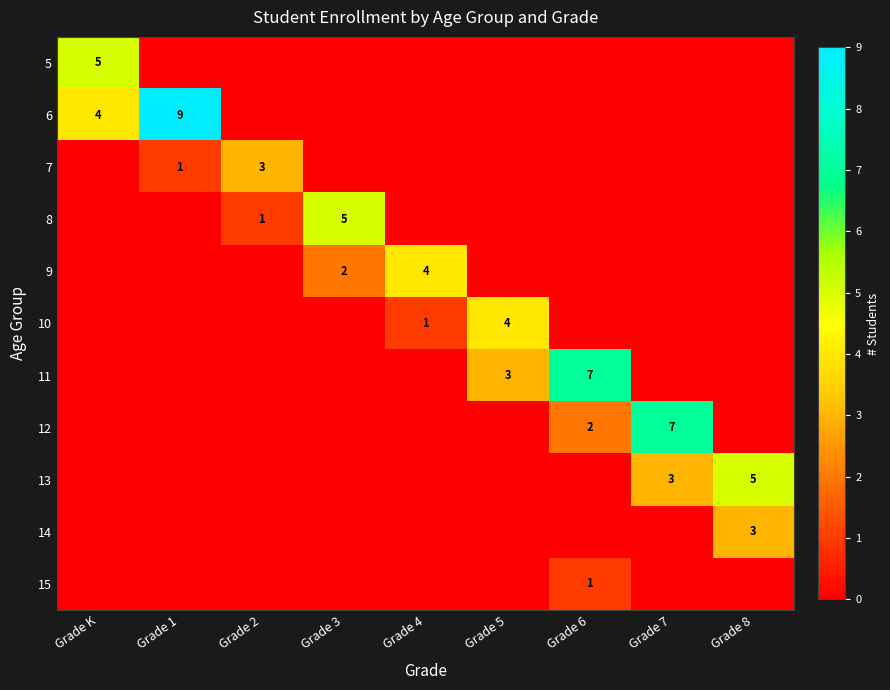

The 13 series shows 5 at Grade 7. True or false?

False